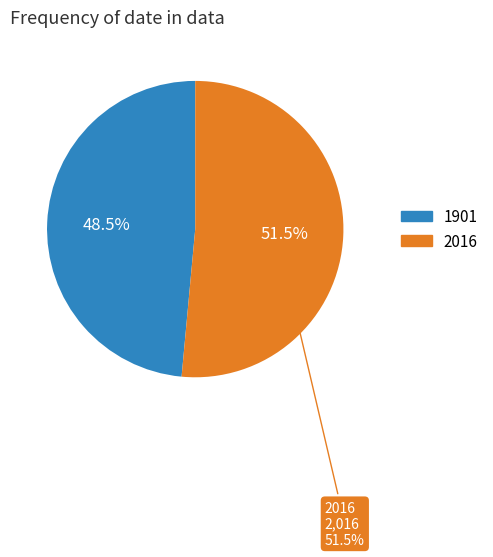

How many segments does this pie chart have?

2